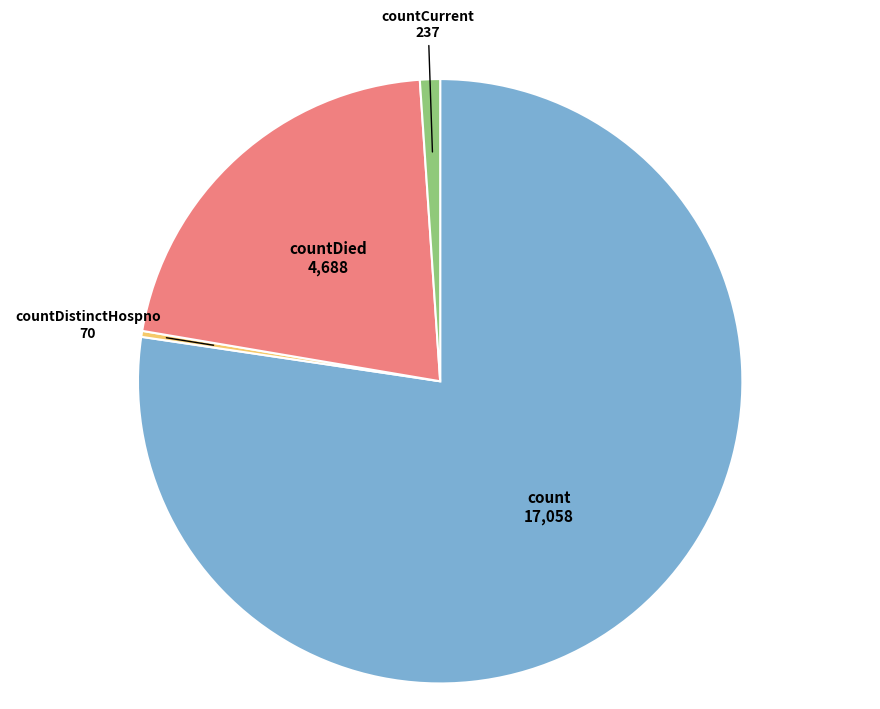

Combined, do count and countDied account for over 50%?

Yes